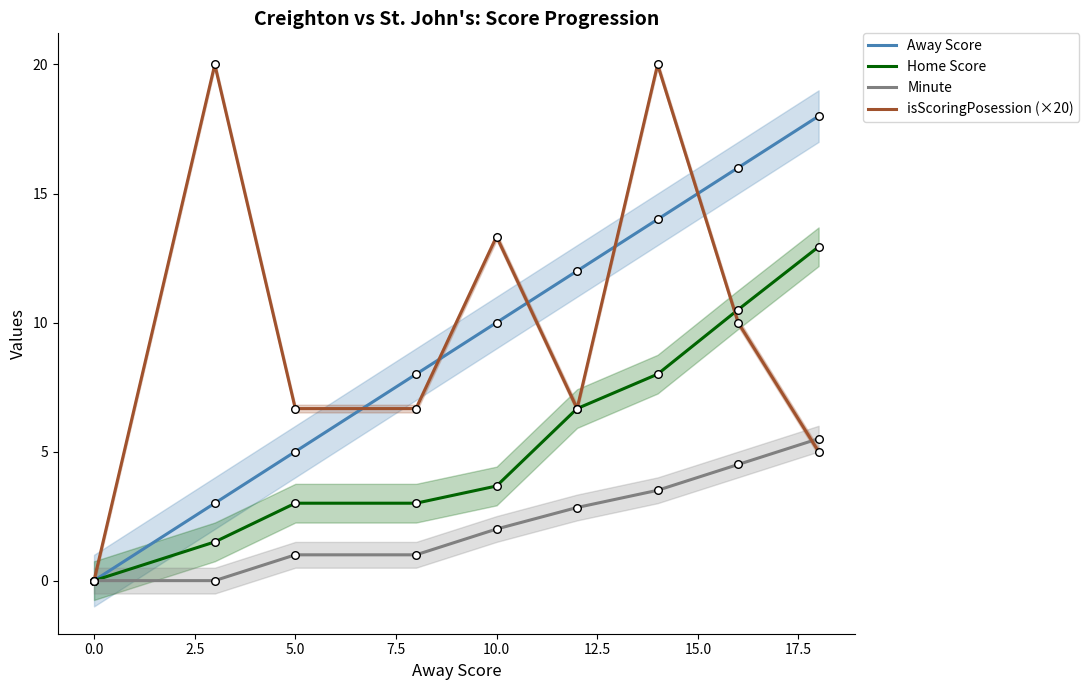

The value of isScoringPosession (×20) at 0.0 is -12.1. True or false?

False